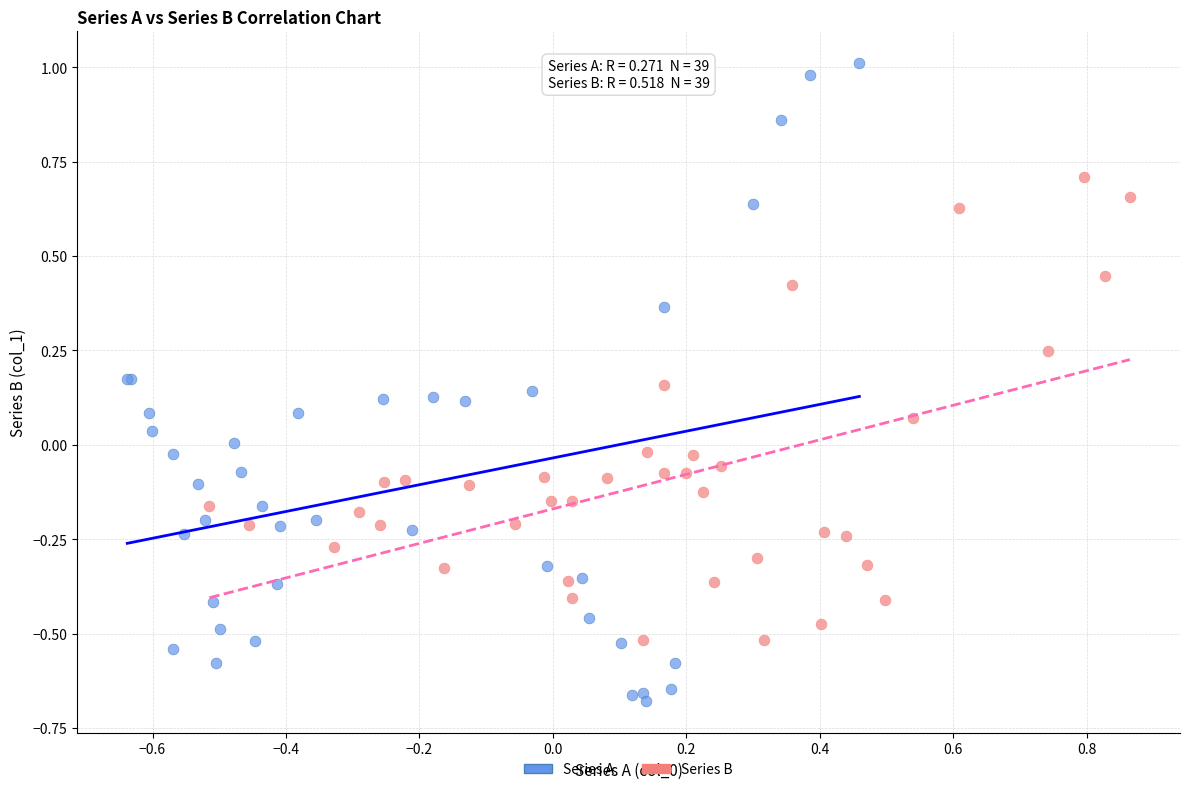

Which series contains the lowest Y value?

Series A